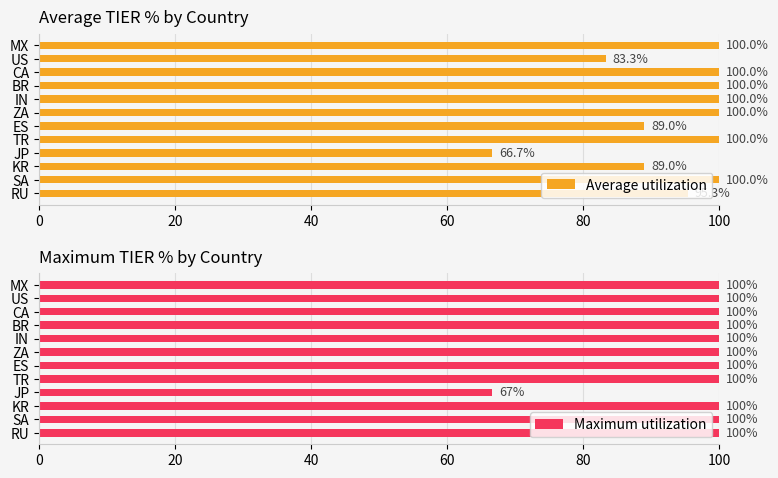

Which category has the lowest value in the Average utilization series?

JP